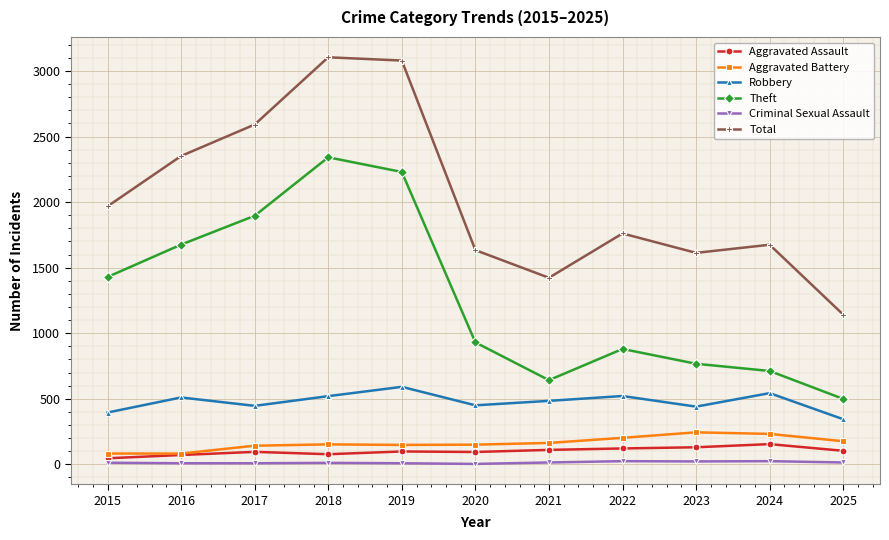

At which category does Theft reach its first local valley?

2021